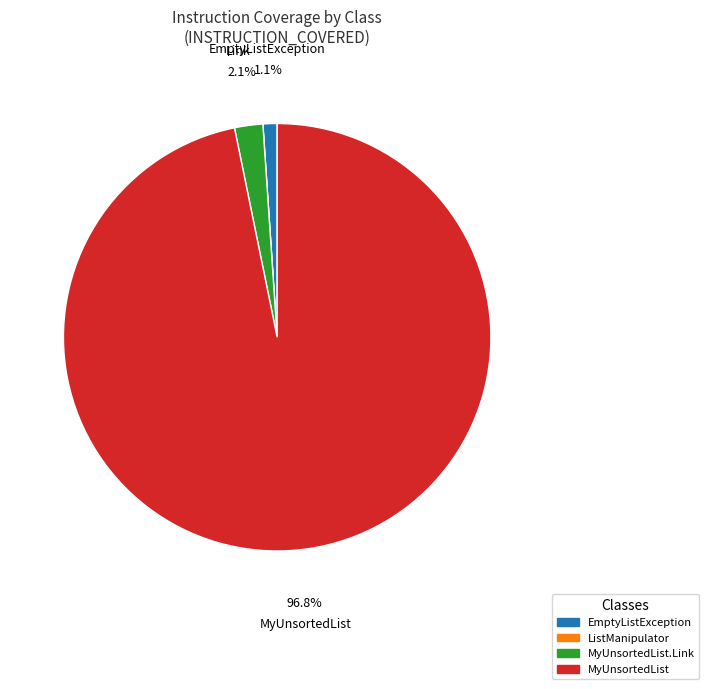

To the nearest percent, what is the average slice percentage?

25%